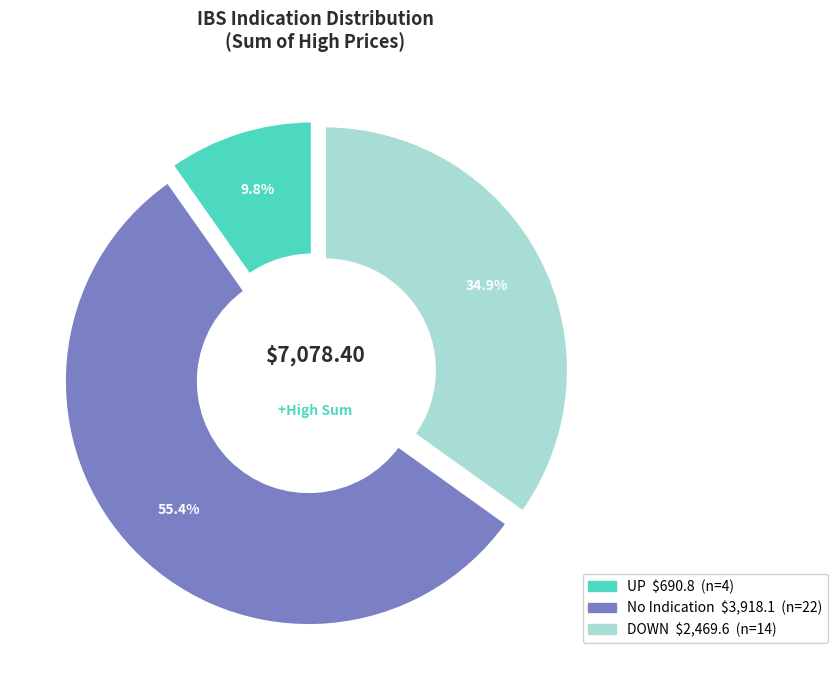

Which has a higher value, UP or DOWN?

DOWN